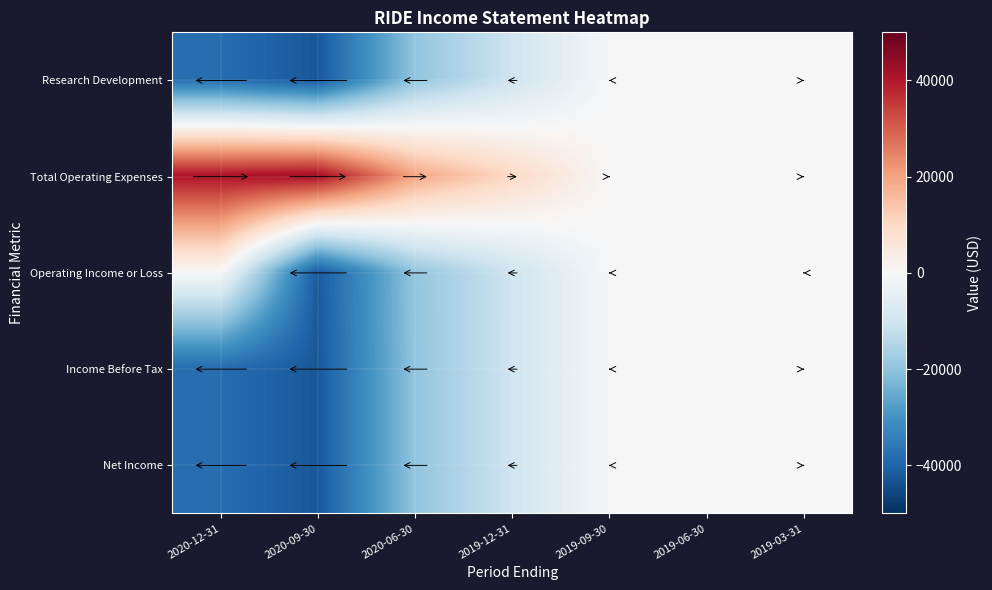

How many categories are shown in the chart?

7